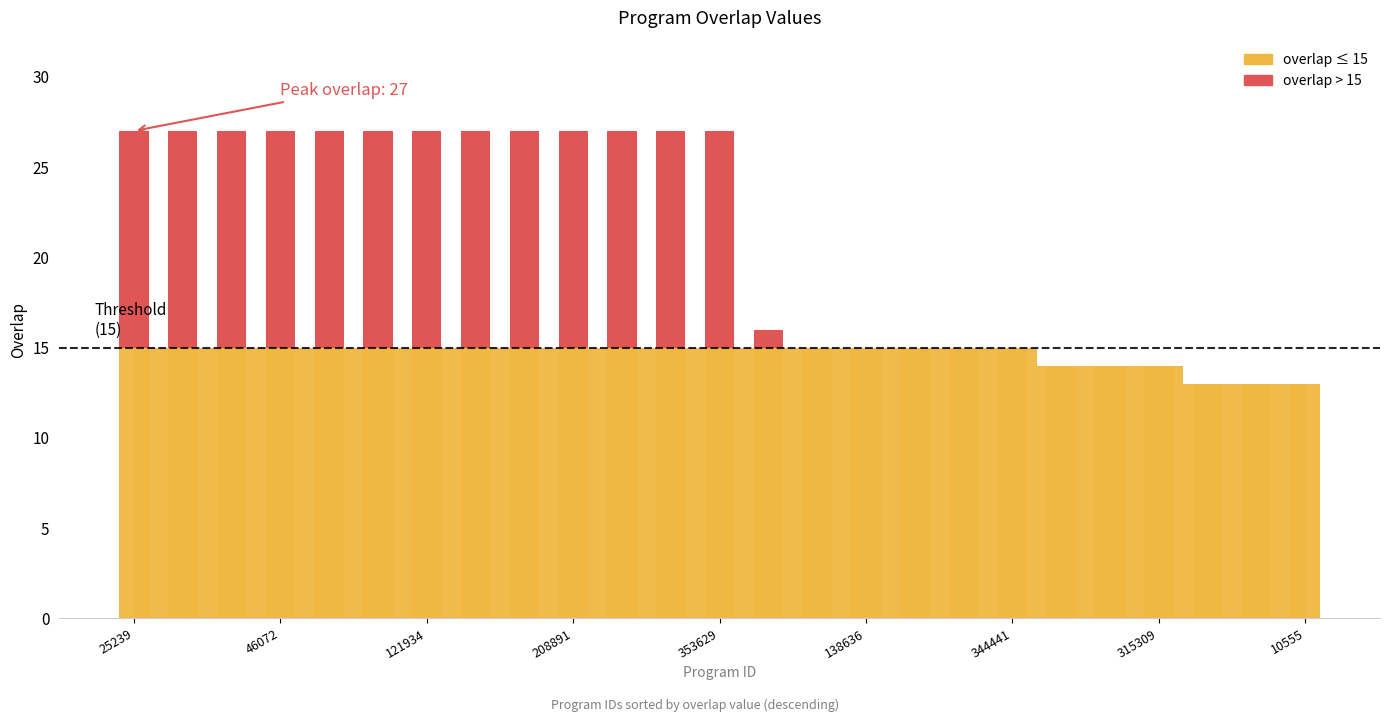

How many data points are less than 27?

12